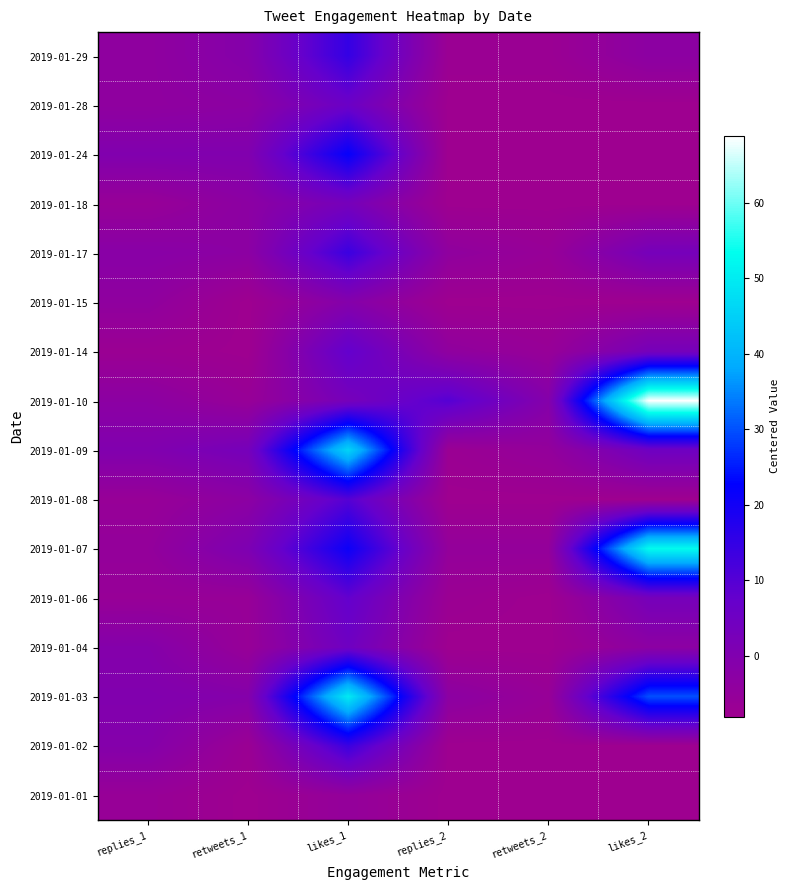

What is the greatest value displayed?

68.9